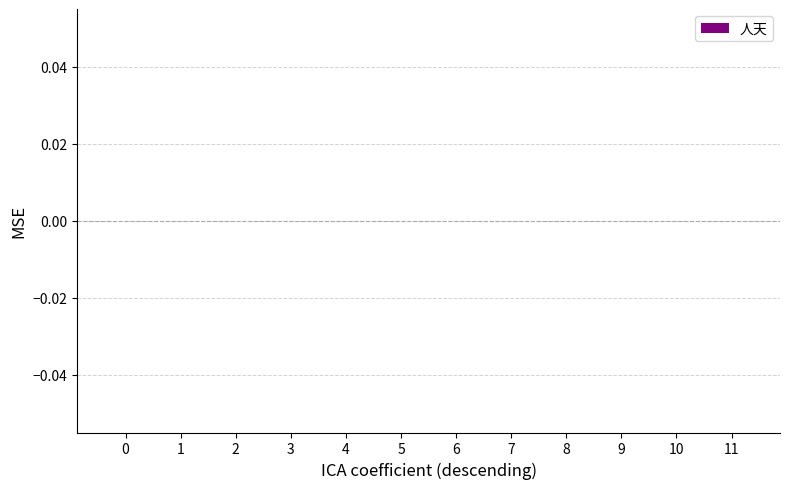

Are the bars horizontal?

No